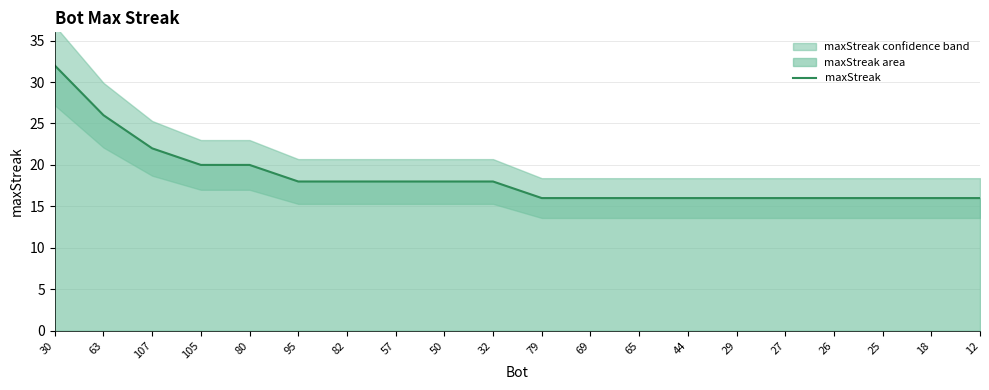

How many values are below 18?

10